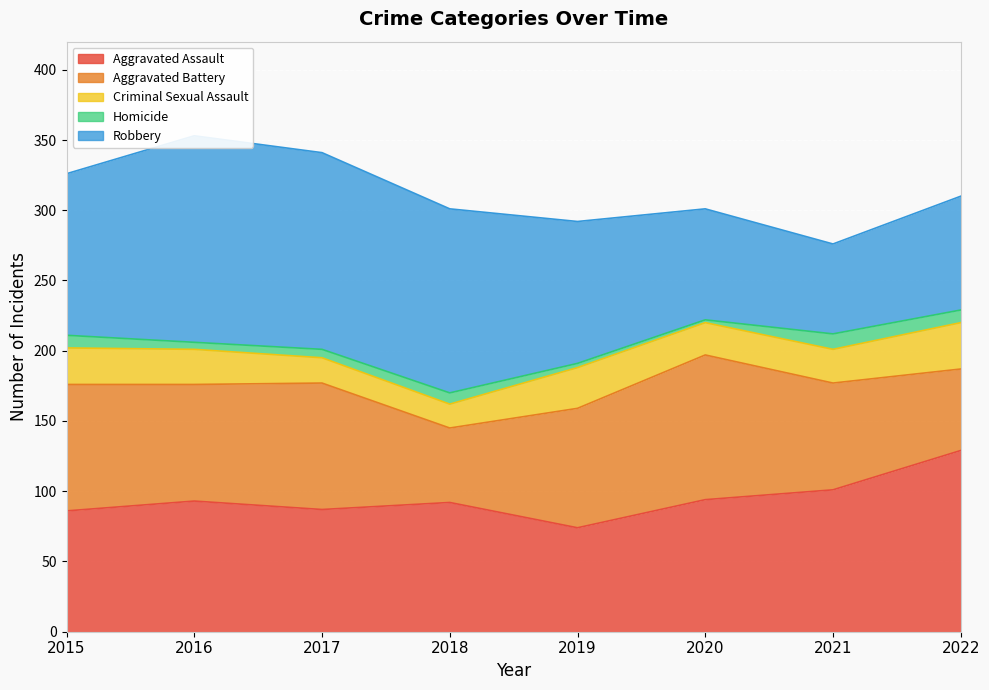

At which label is Aggravated Assault closest to 101?

2021